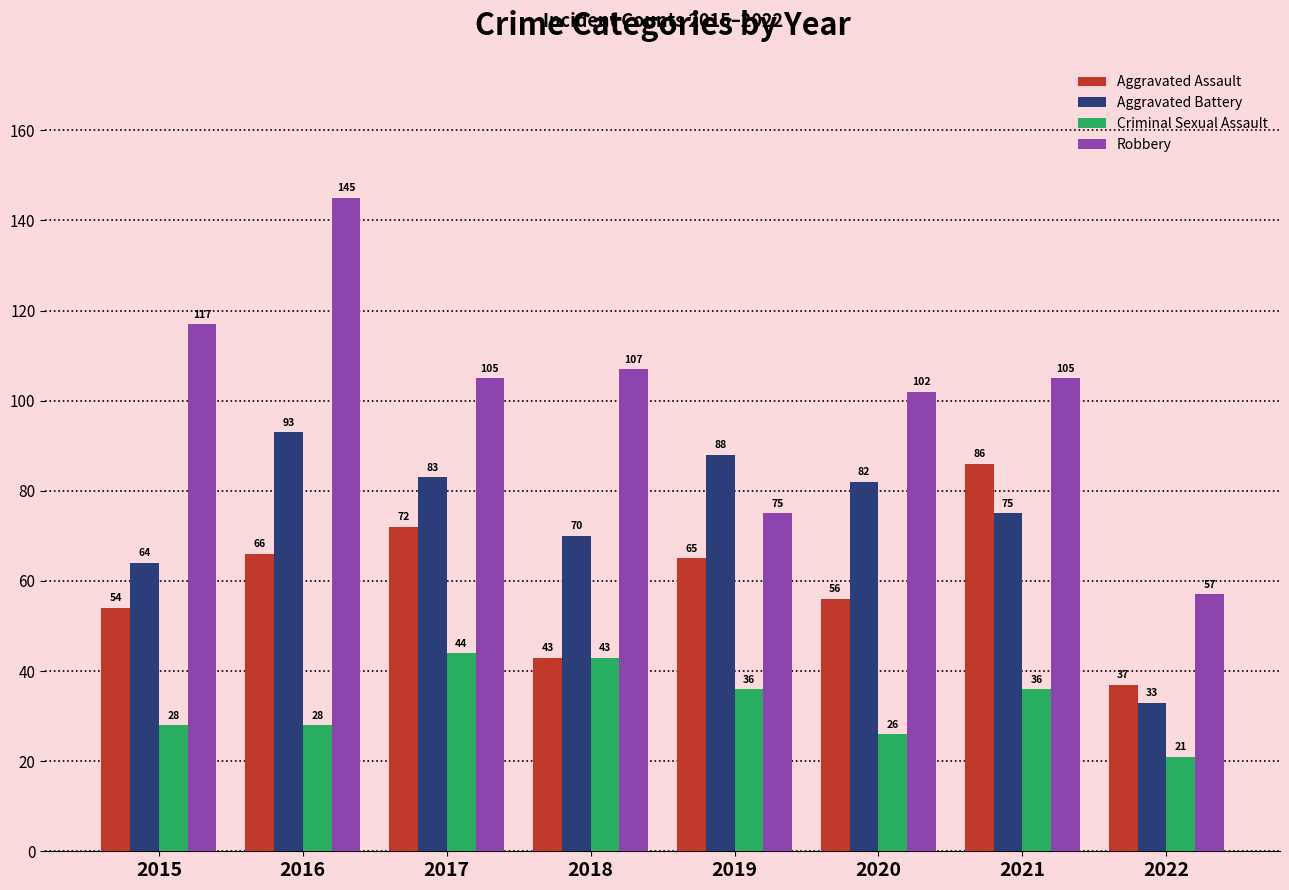

Is the value of Robbery at 2016 greater than the value of Aggravated Assault at 2022?

Yes